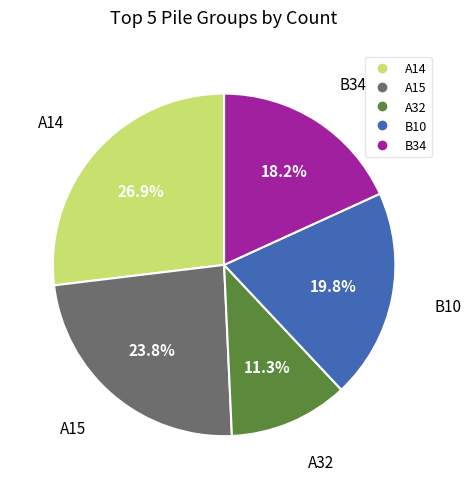

The A32 slice represents 11% of the pie. True or false?

True